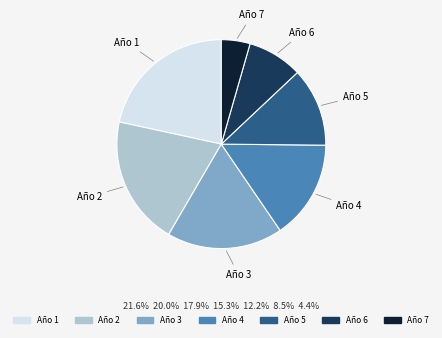

Does Año 5 account for over 50% of the chart?

No